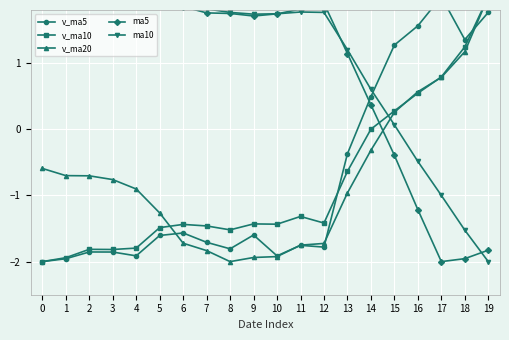

True or false: ma5 and v_ma10 intersect in this chart.

True